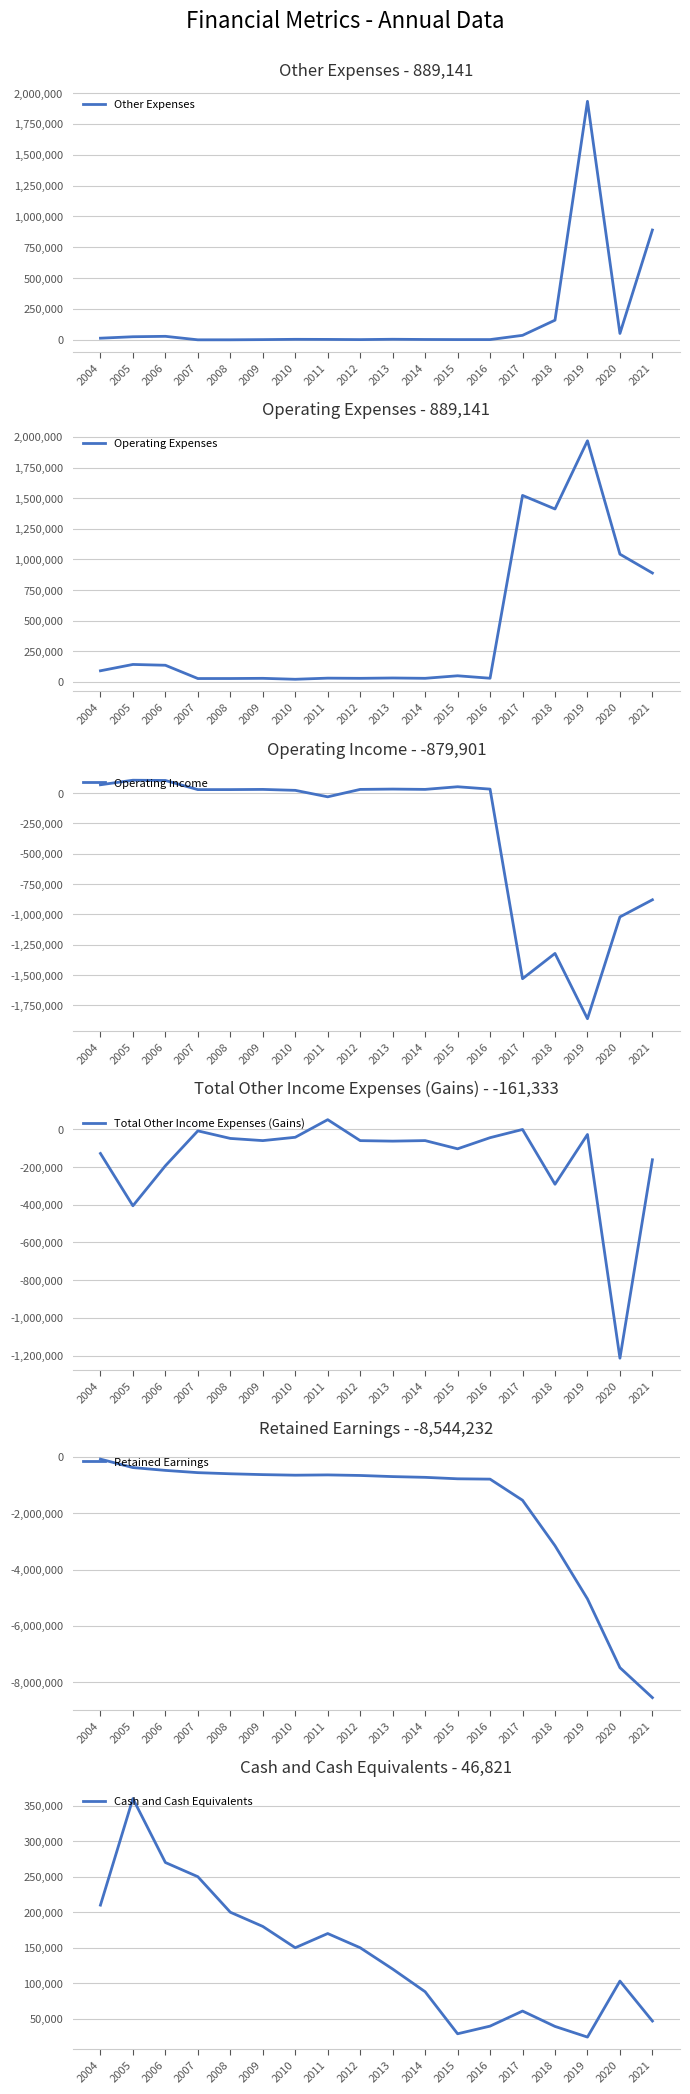

Is this an area chart (filled region under the line)?

No